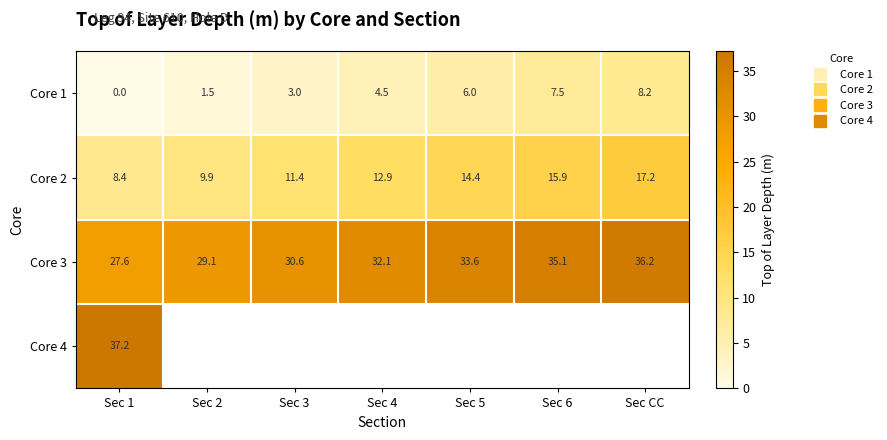

What is the difference between the maximum and second lowest values in the Core 2 series?

7.3